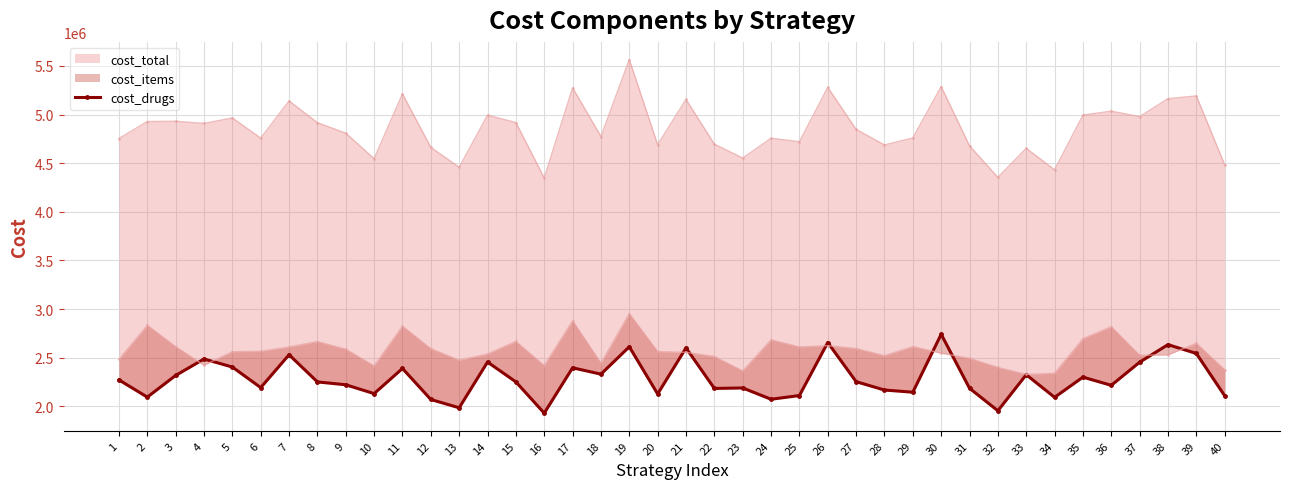

What is the sum of all values?

91365501.2